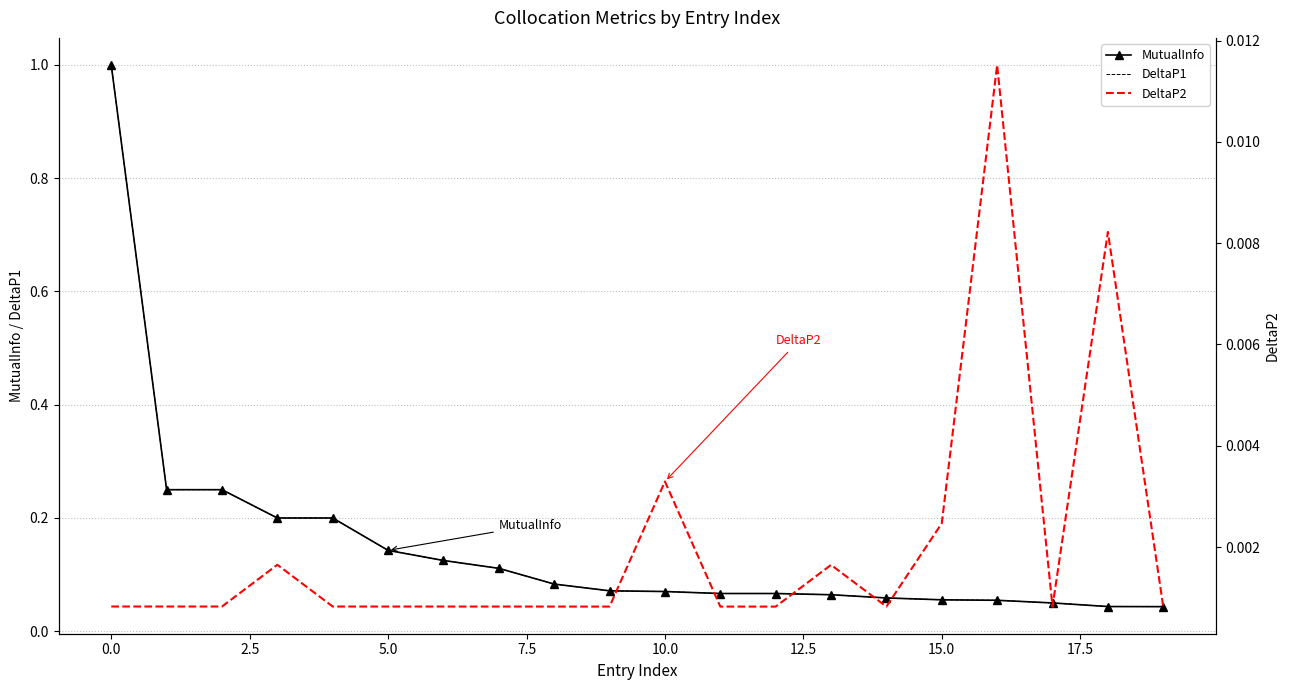

What is the sum of all DeltaP1 values?

3.0